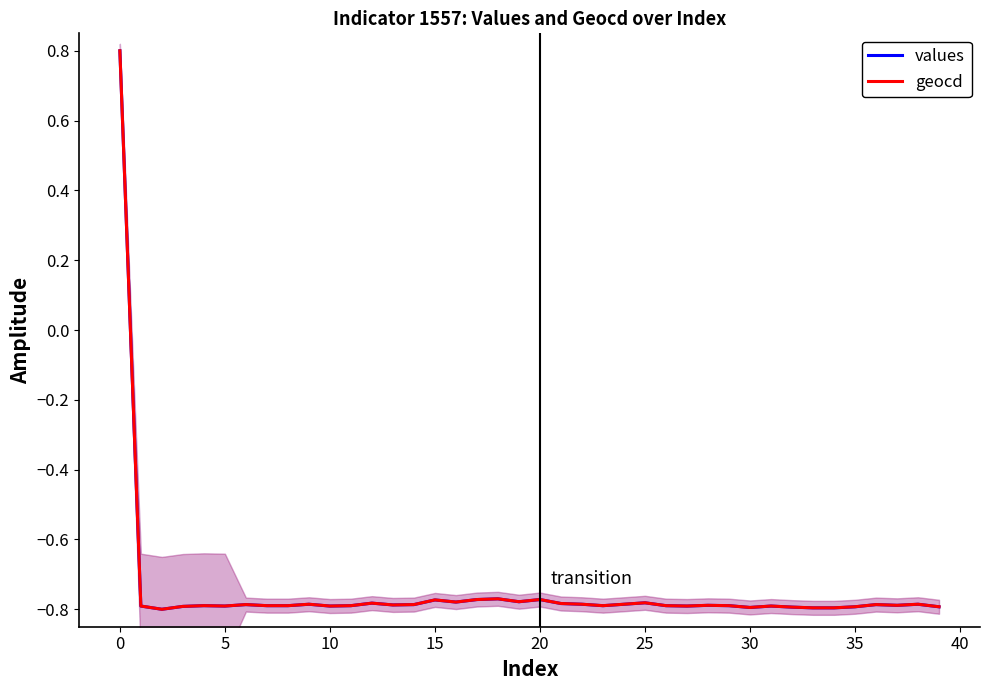

True or false: values and geocd intersect in this chart.

False